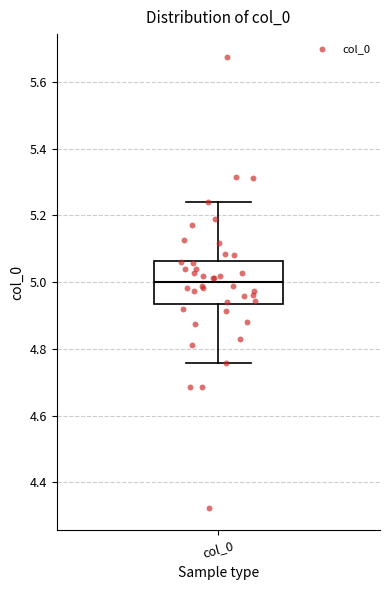

Where does the lower whisker of the box for col_0 end on the y-axis? The values are not printed on the chart, so give them approximately, as read against the axis.

4.76